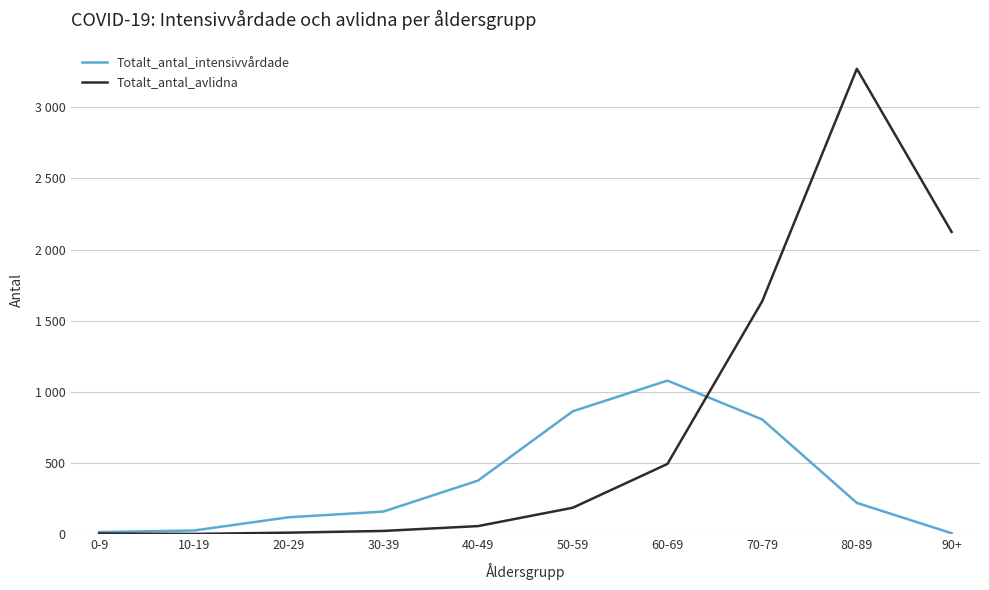

Reading left to right, list all the values displayed in this chart.

Totalt_antal_intensivvårdade: 14	25	118	158	376	863	1079	806	219	6
Totalt_antal_avlidna: 4	1	10	22	56	185	493	1636	3271	2124